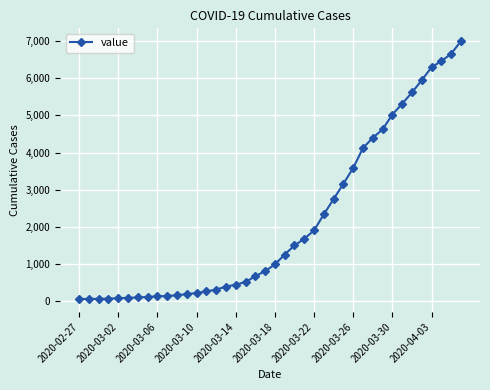

Does the chart display data point markers on the line(s)?

Yes